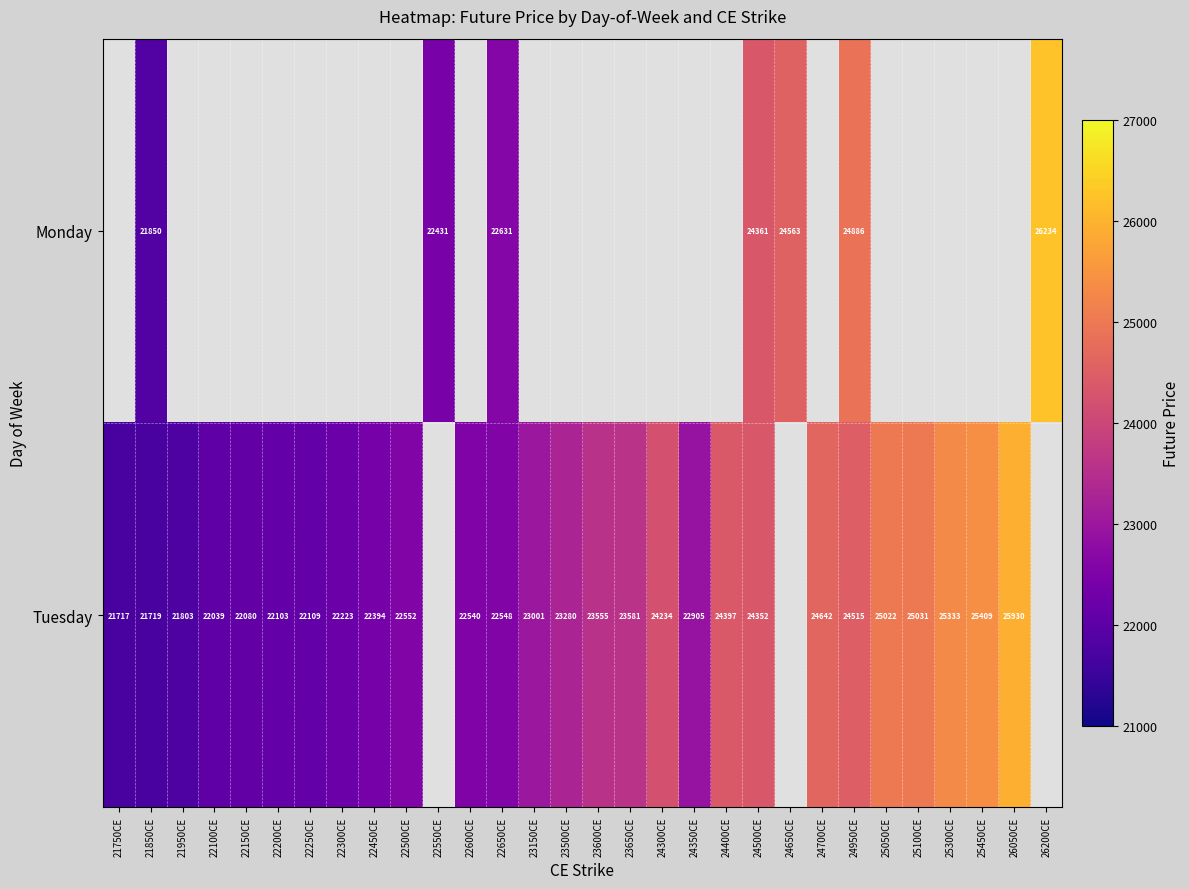

Is it true that Tuesday equals 23555.0 at 23600CE?

True